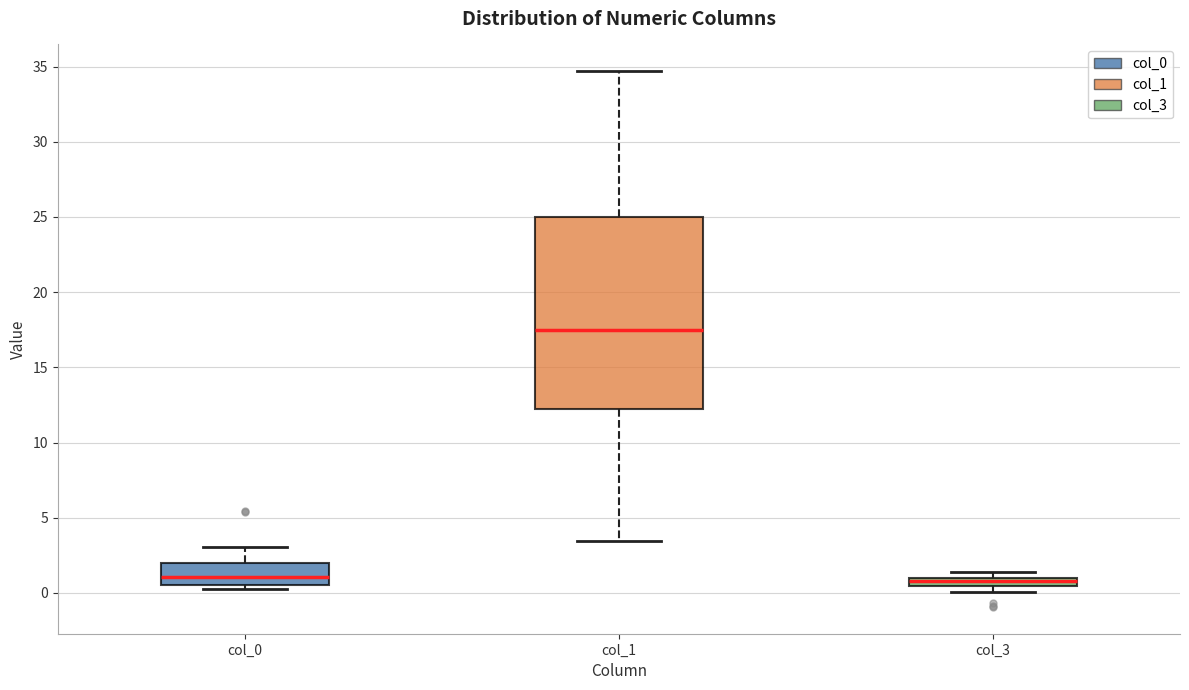

Which box has the highest median line?

col_1